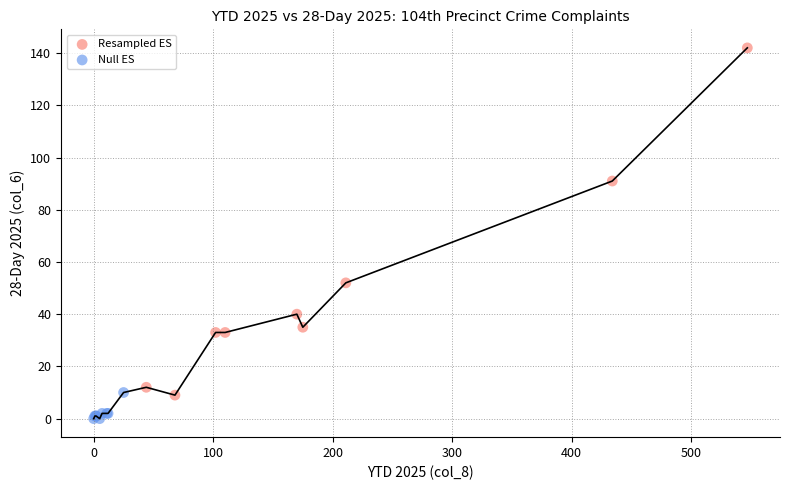

Which series has the widest spread of Y values?

Resampled ES